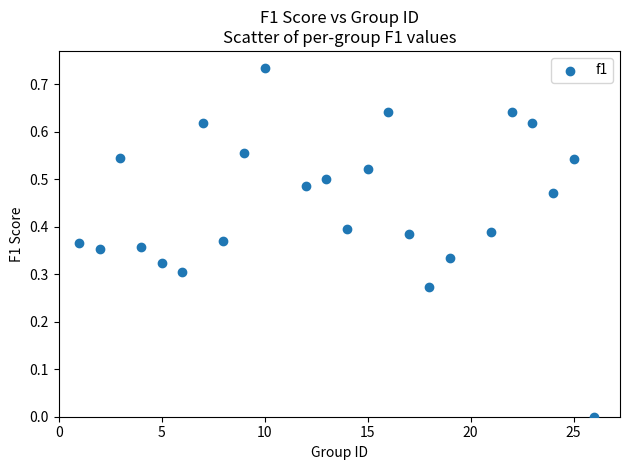

What is the range of X values (max minus min)?

25.0